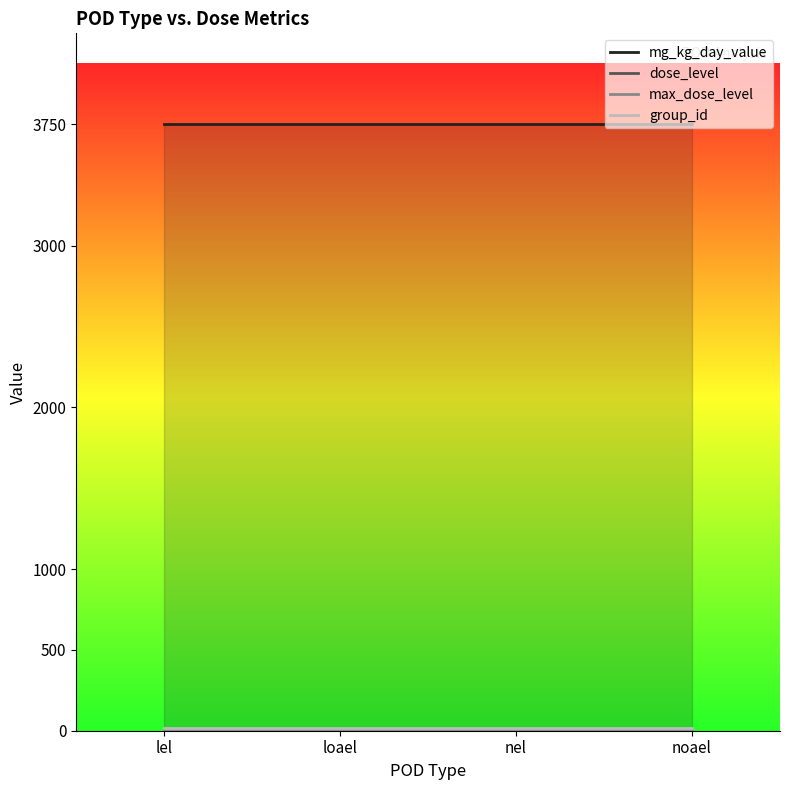

The value of max_dose_level at lel is 3. True or false?

False